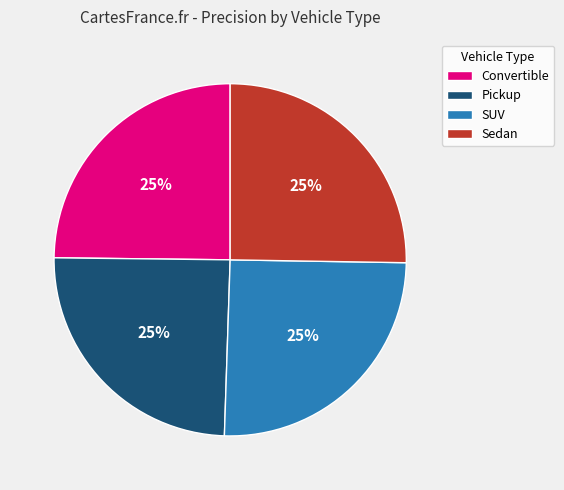

To the nearest percent, what is the average slice percentage?

25%